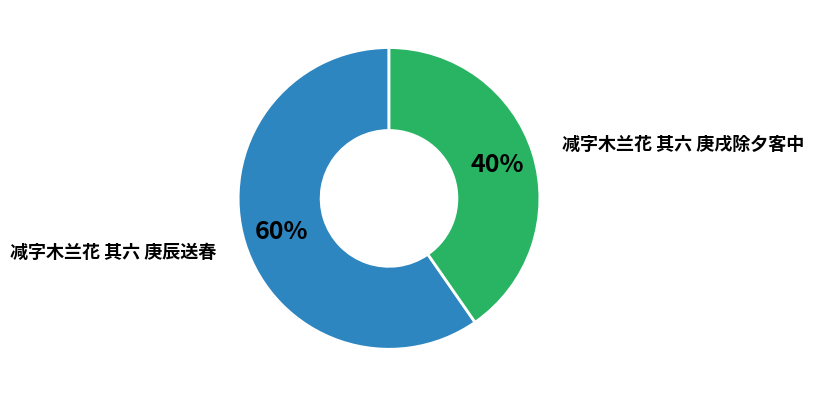

Is there any slice that represents more than half of the pie?

Yes